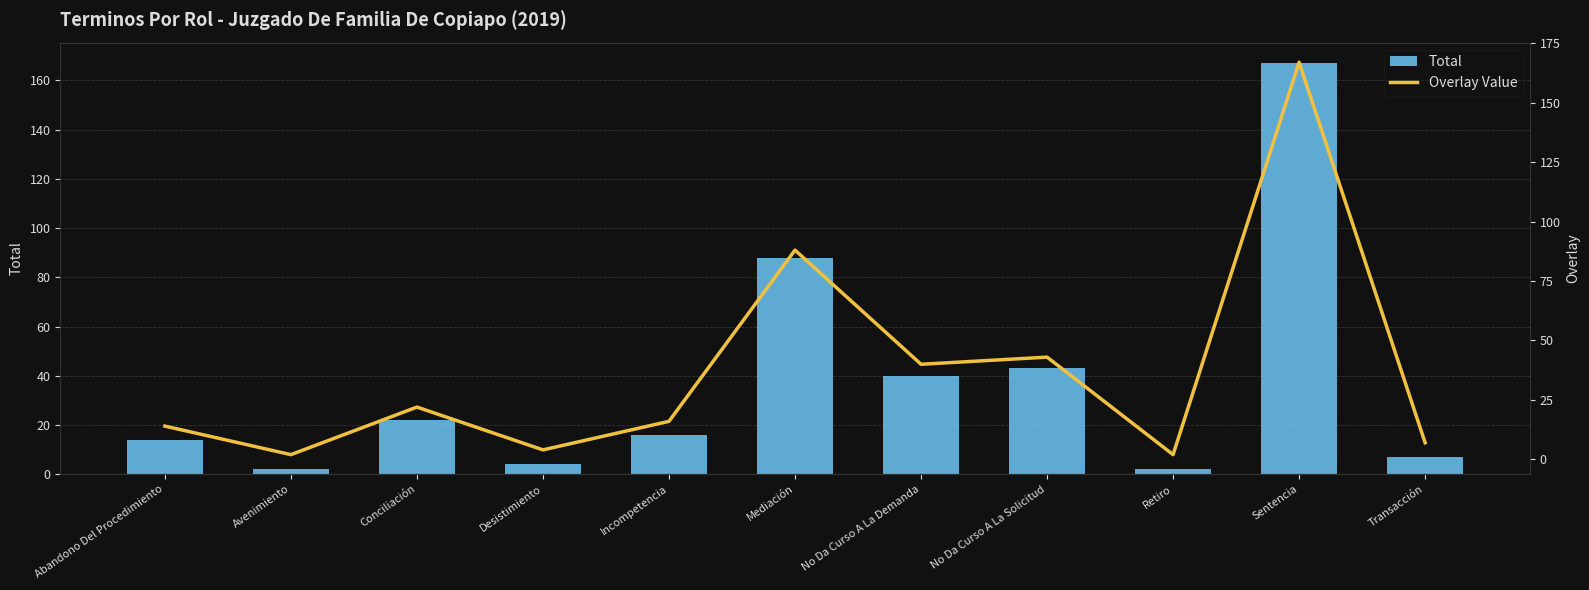

Is it true that Total equals 289 at Sentencia?

False